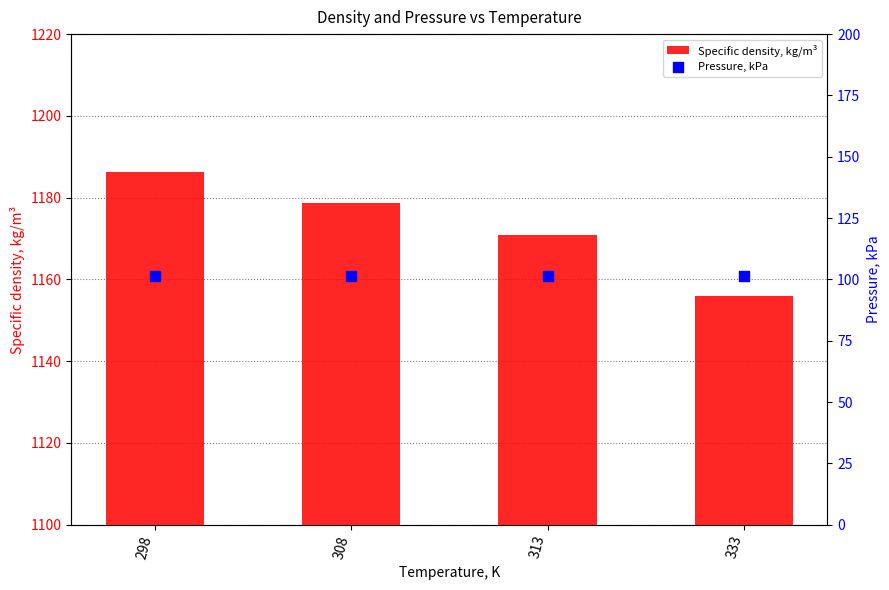

What are all the series names shown in the legend?

Specific density, kg/m³, Pressure, kPa